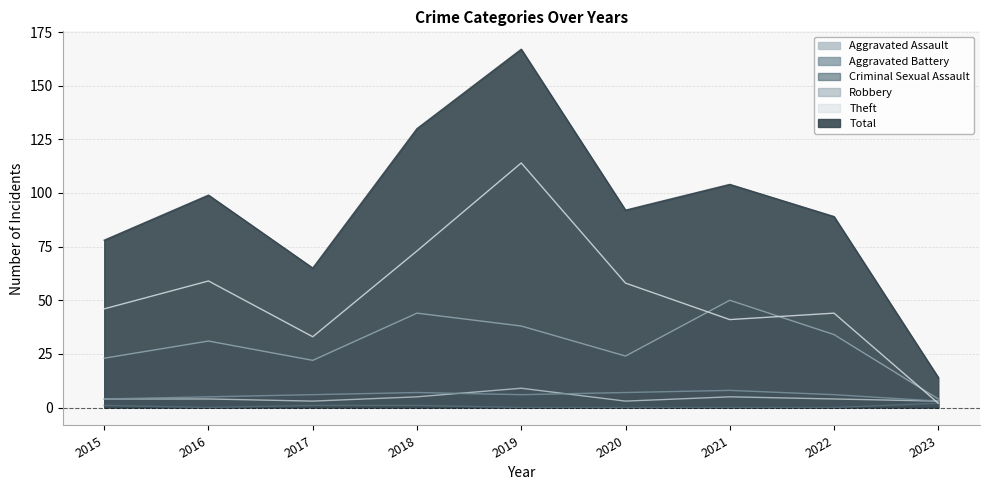

What is the average value of the Total series?

93